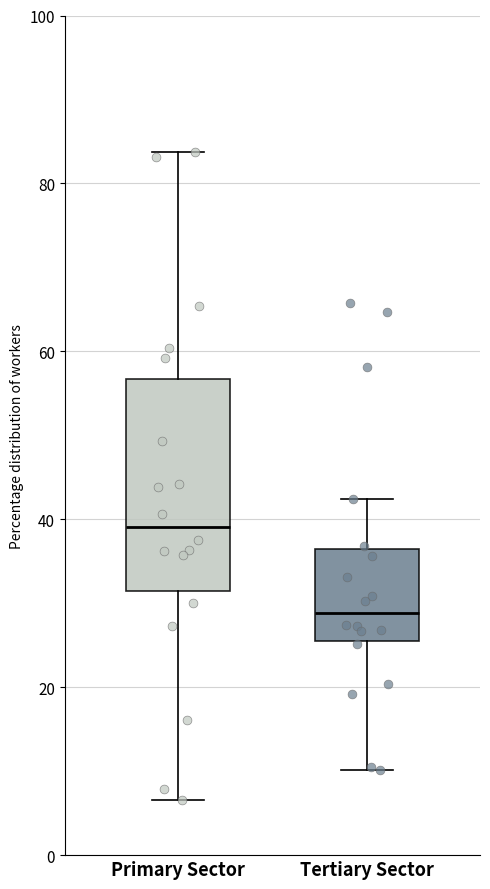

Reading left to right, read every box against the y-axis: the position of its median line, the range the box covers, and the ends of its whiskers. The values are not printed on the chart, so give them approximately, as read against the axis.

Primary Sector: median 40, box 32 to 56, whiskers 6 to 84
Tertiary Sector: median 28, box 26 to 36, whiskers 10 to 42